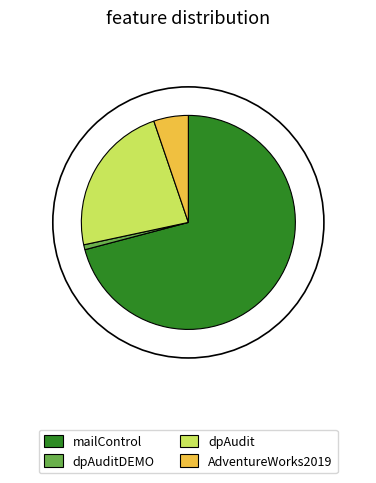

Which slice represents more than half of the pie?

mailControl